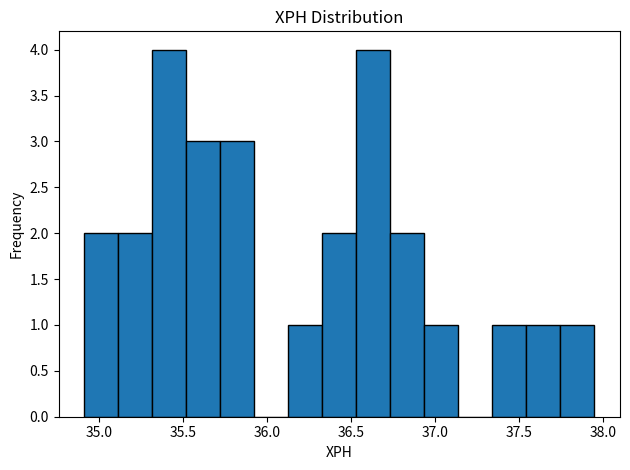

Reading left to right, list every bar in this chart as the range it spans on the x-axis followed by its height. Neither the bar edges nor the heights are printed on the chart, so give them approximately, as read against the axes.

34.90 to 35.10: 2
35.10 to 35.30: 2
35.30 to 35.50: 4
35.50 to 35.70: 3
35.70 to 35.90: 3
35.90 to 36.15: 0
36.15 to 36.35: 1
36.35 to 36.55: 2
36.55 to 36.75: 4
36.75 to 36.95: 2
36.95 to 37.15: 1
37.15 to 37.35: 0
37.35 to 37.55: 1
37.55 to 37.75: 1
37.75 to 37.95: 1